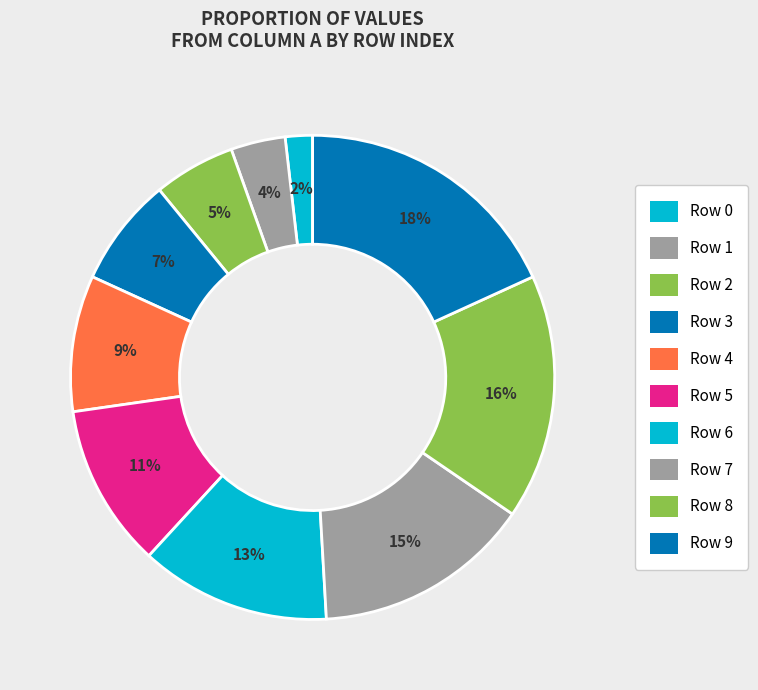

What percentage is the Row 1 slice, to the nearest percent?

4%